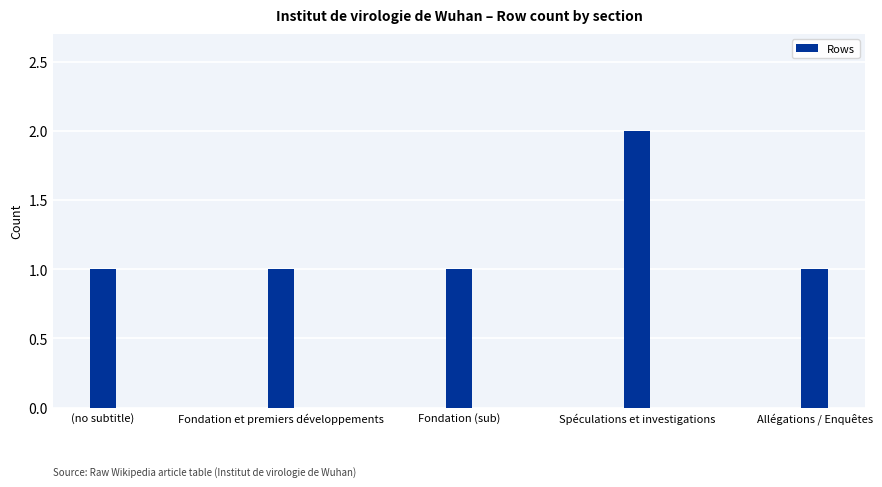

Between (no subtitle) and Spéculations et investigations, which is larger?

Spéculations et investigations